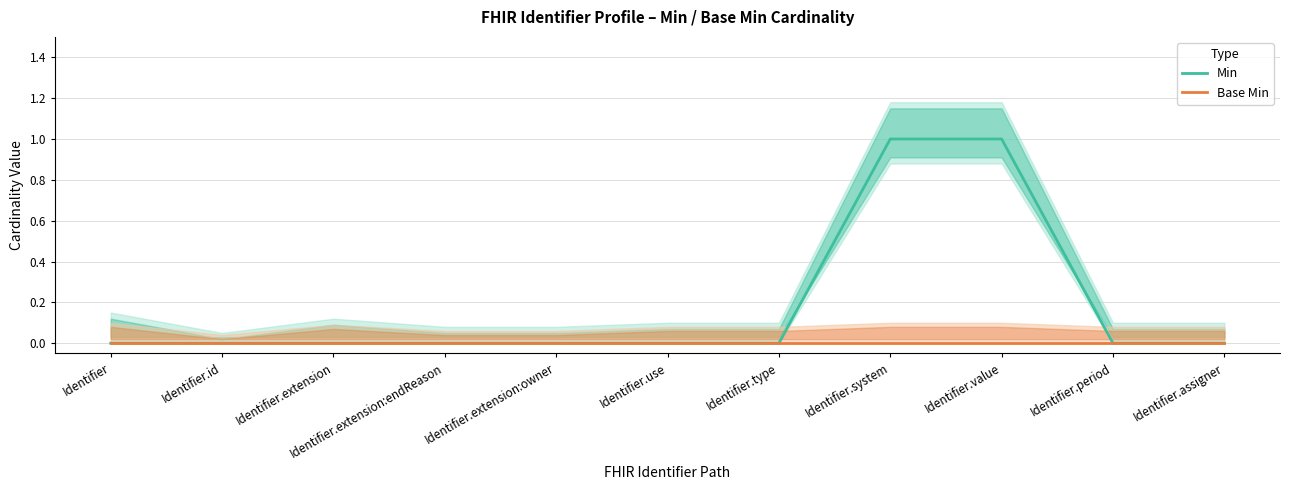

What is the label of the 2nd point from the right?

Identifier.period